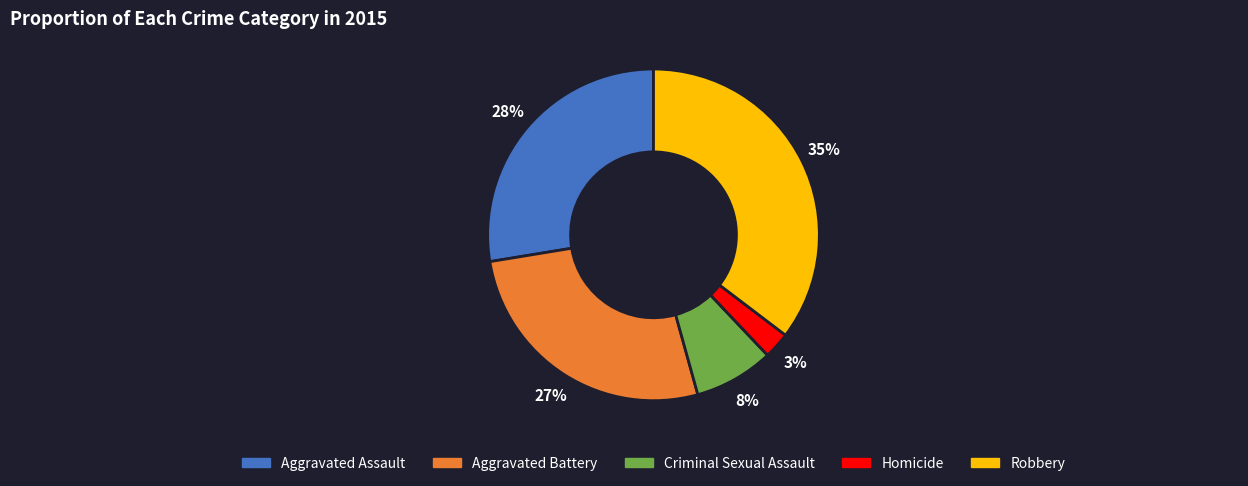

Does Homicide represent more than half of the total?

No